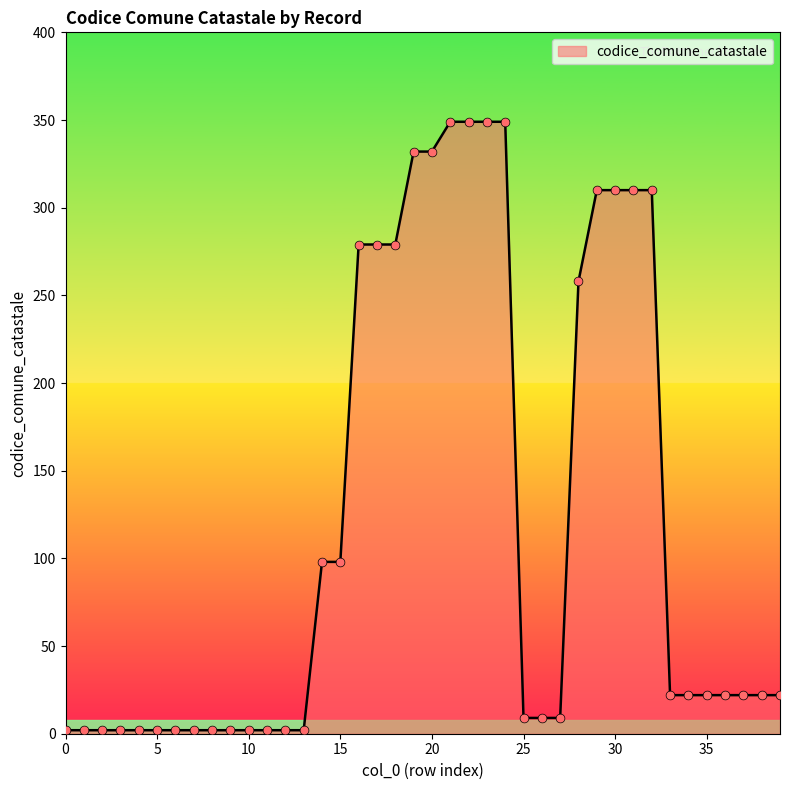

What is the greatest value displayed?

349